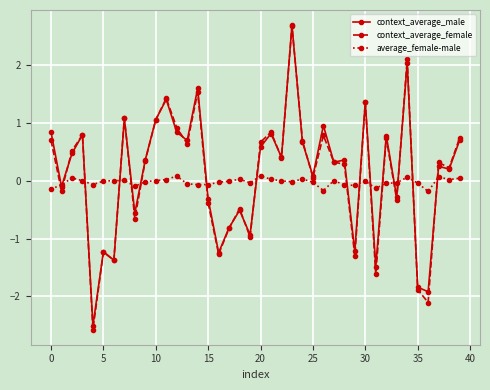

After their last crossing, which series has the higher values: context_average_male or average_female-male?

context_average_male